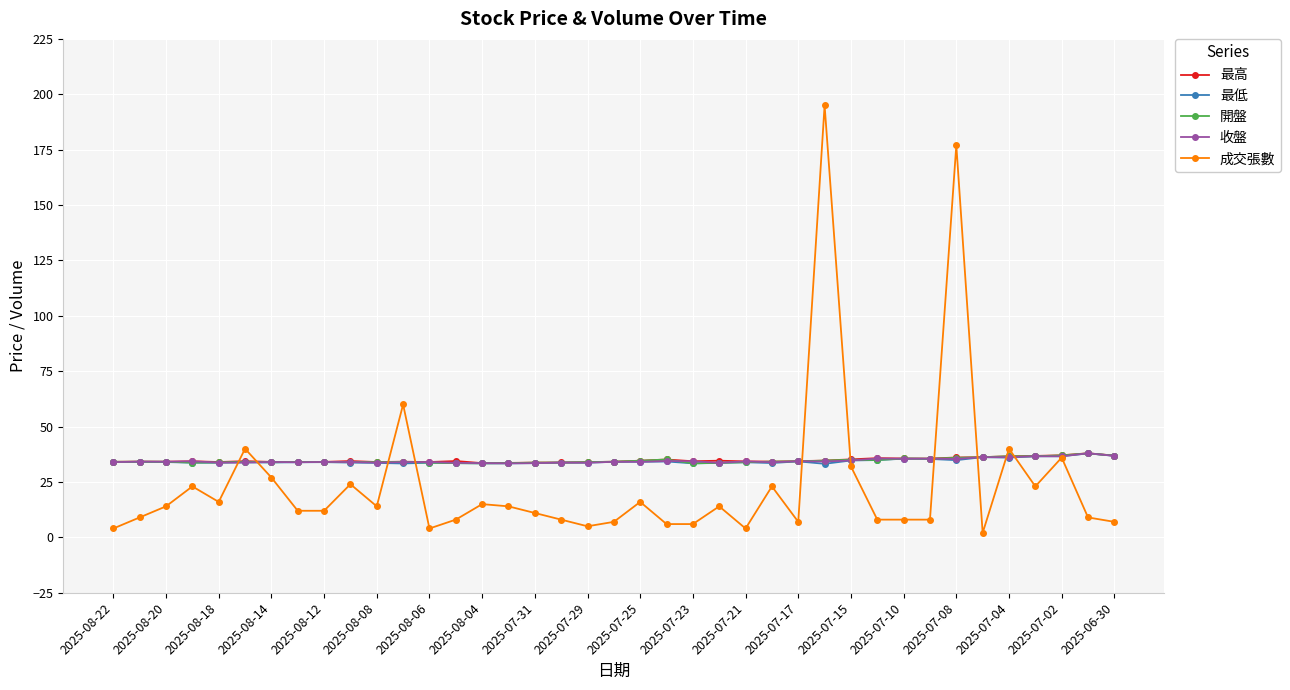

Does the chart have visible grid lines?

Yes